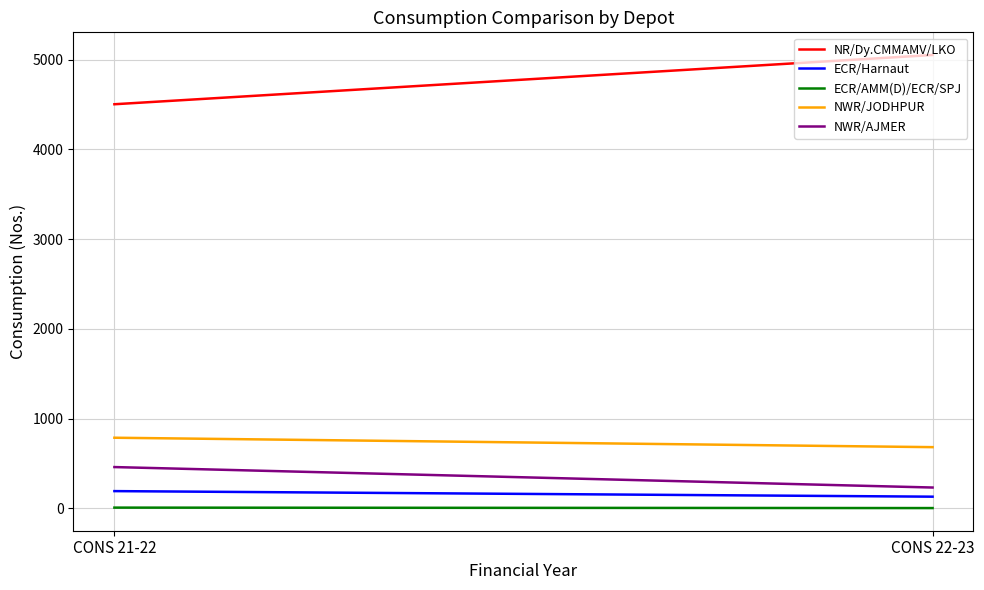

Read the ECR/AMM(D)/ECR/SPJ value at CONS 21-22.

8